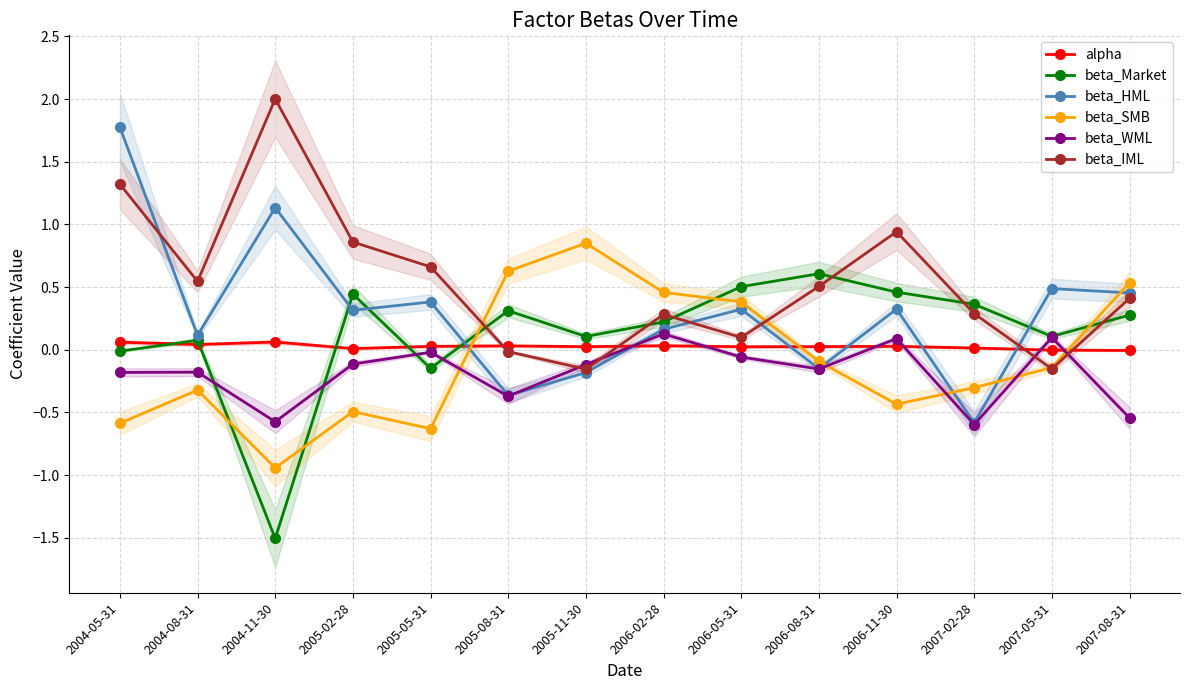

Which series has the largest range (max minus min)?

beta_HML